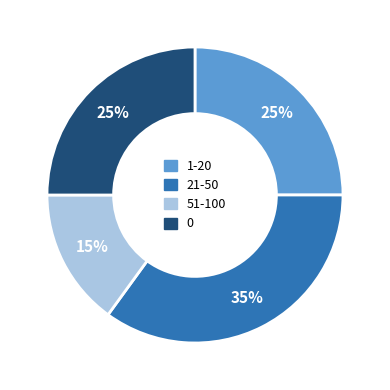

True or false: 51-100 accounts for 24% of the total.

False